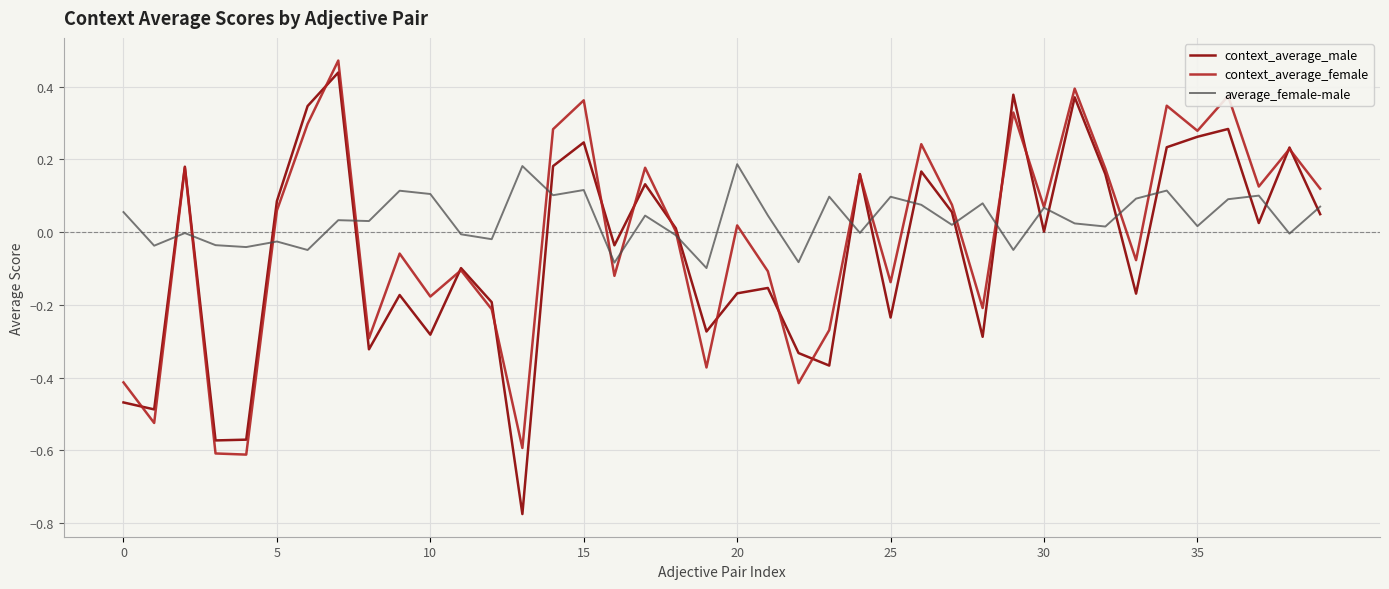

Which series has the widest spread of values?

context_average_male